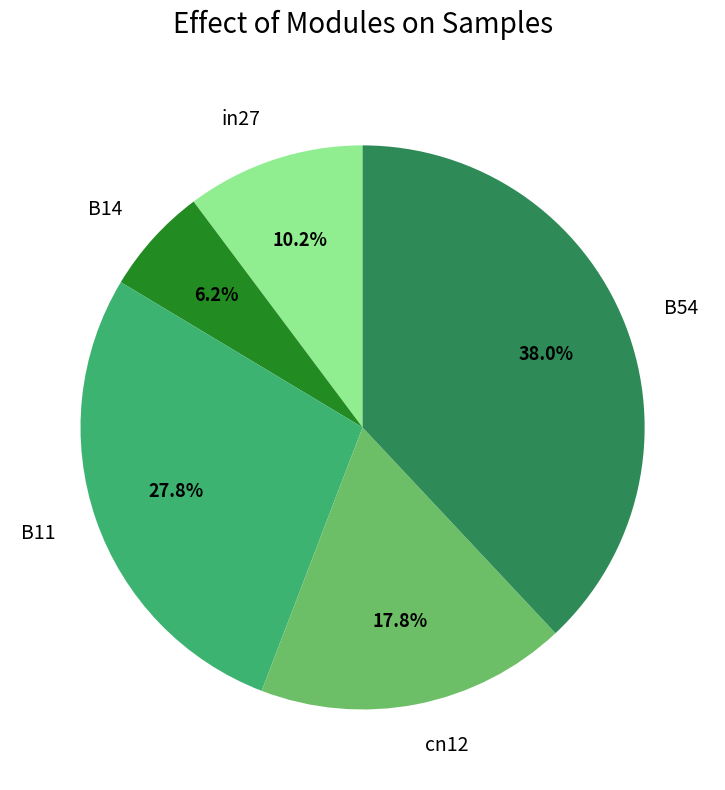

What is the smallest slice in the pie chart?

B14